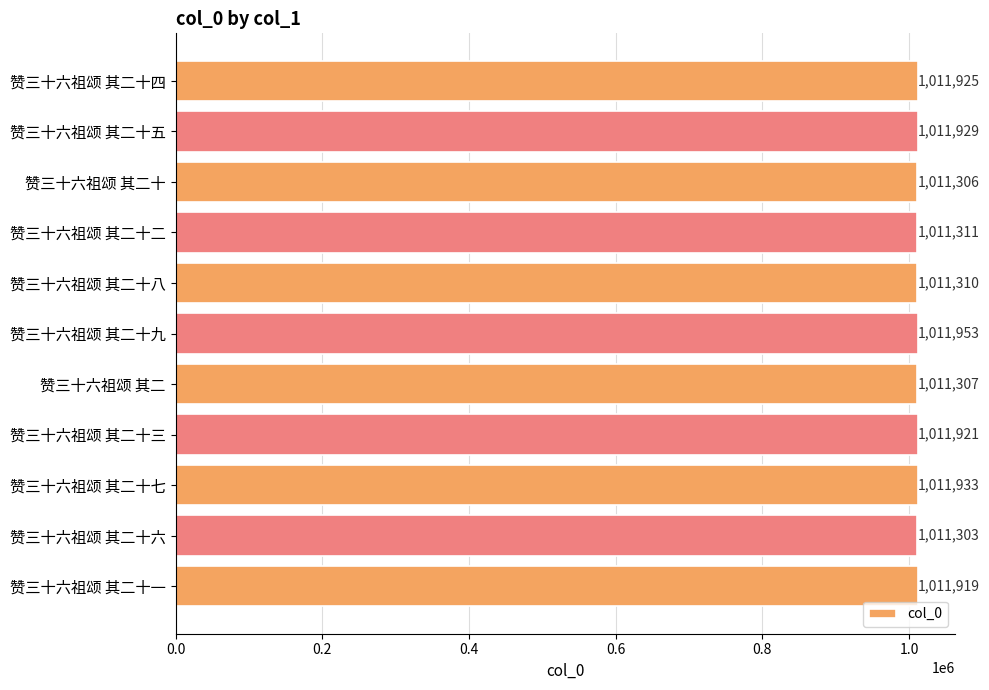

List the labels in order of value, largest first.

赞三十六祖颂 其二十九, 赞三十六祖颂 其二十七, 赞三十六祖颂 其二十五, 赞三十六祖颂 其二十四, 赞三十六祖颂 其二十三, 赞三十六祖颂 其二十一, 赞三十六祖颂 其二十二, 赞三十六祖颂 其二十八, 赞三十六祖颂 其二, 赞三十六祖颂 其二十, 赞三十六祖颂 其二十六